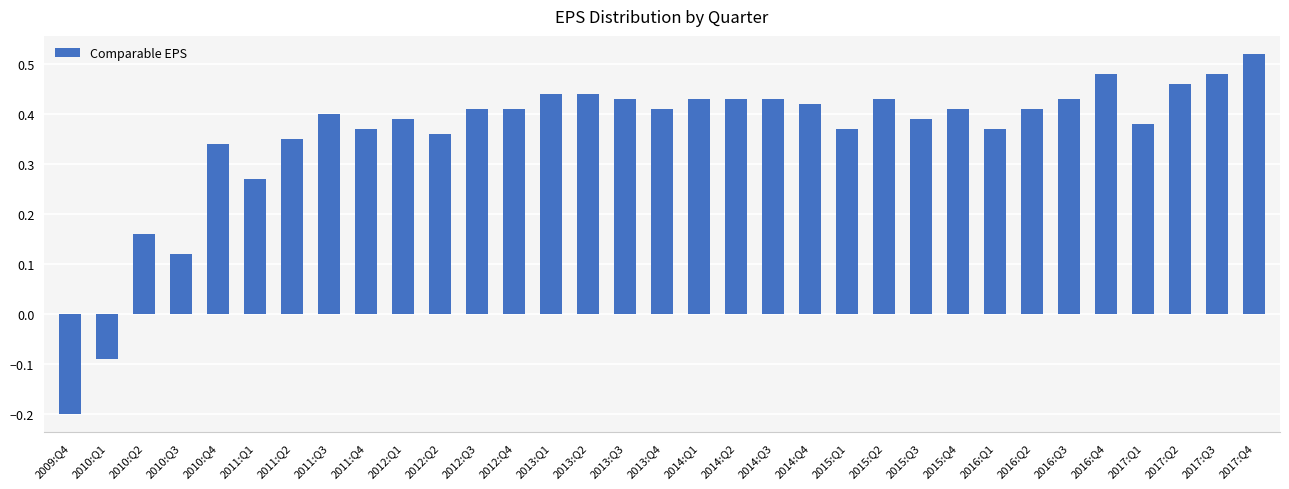

How many values are between 0 and 1?

31